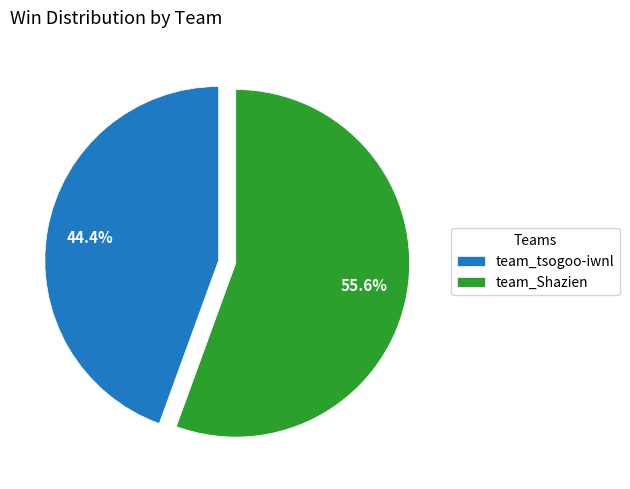

To the nearest percent, what is the combined percentage of team_Shazien and team_tsogoo-iwnl?

100%